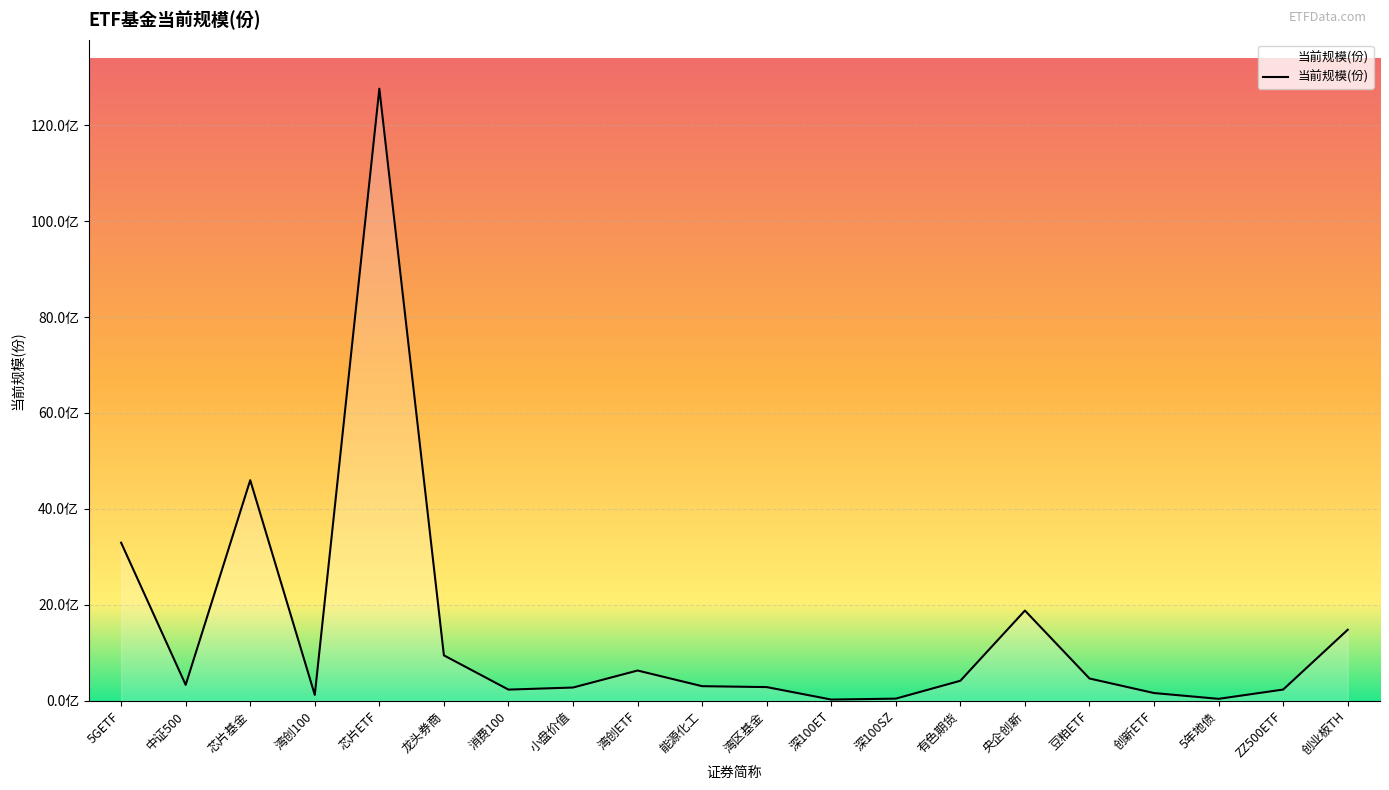

Where does the data first go above 330211253?

5GETF